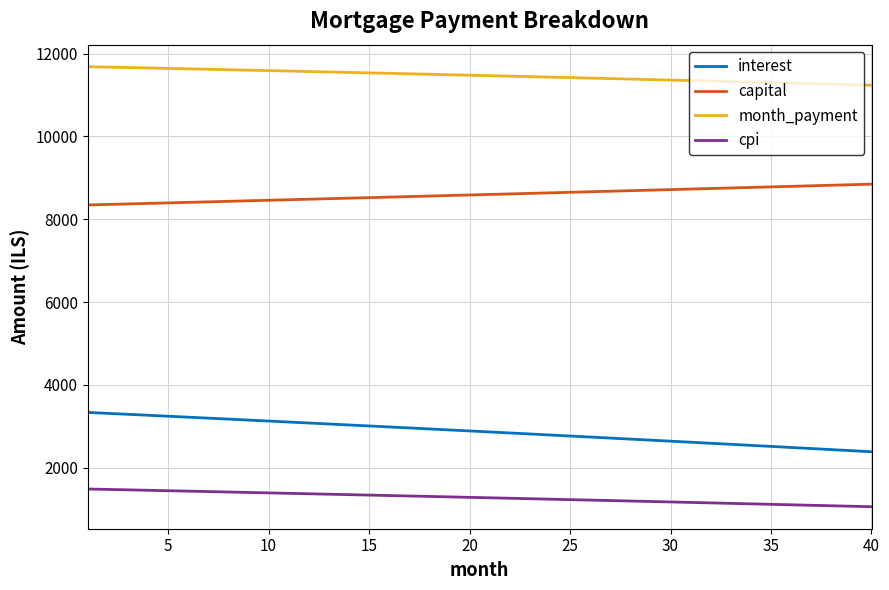

True or false: capital and interest intersect in this chart.

False